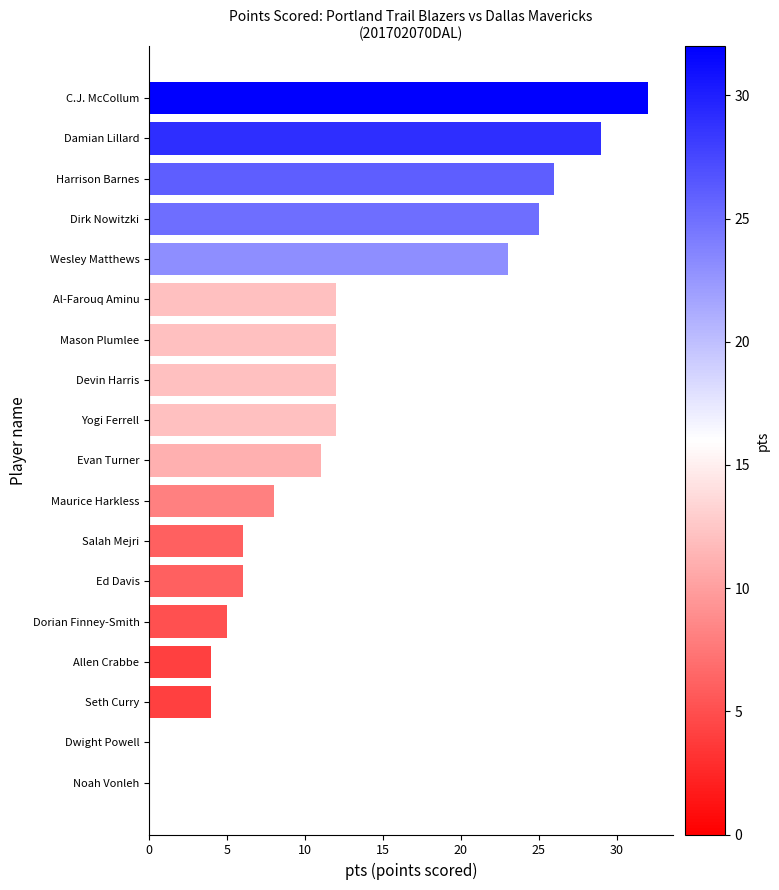

What is the sum of all values?

227